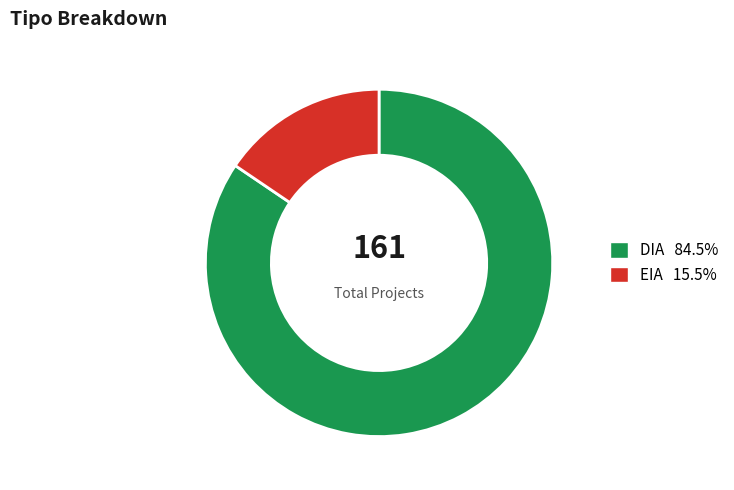

What is the smallest slice in the pie chart?

EIA